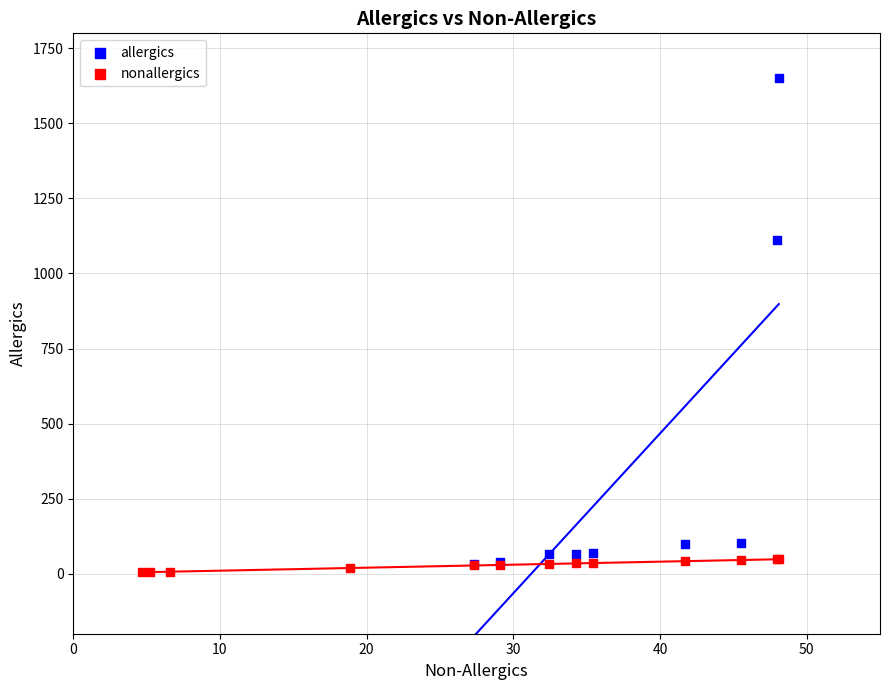

Which series has the widest spread of Y values?

allergics